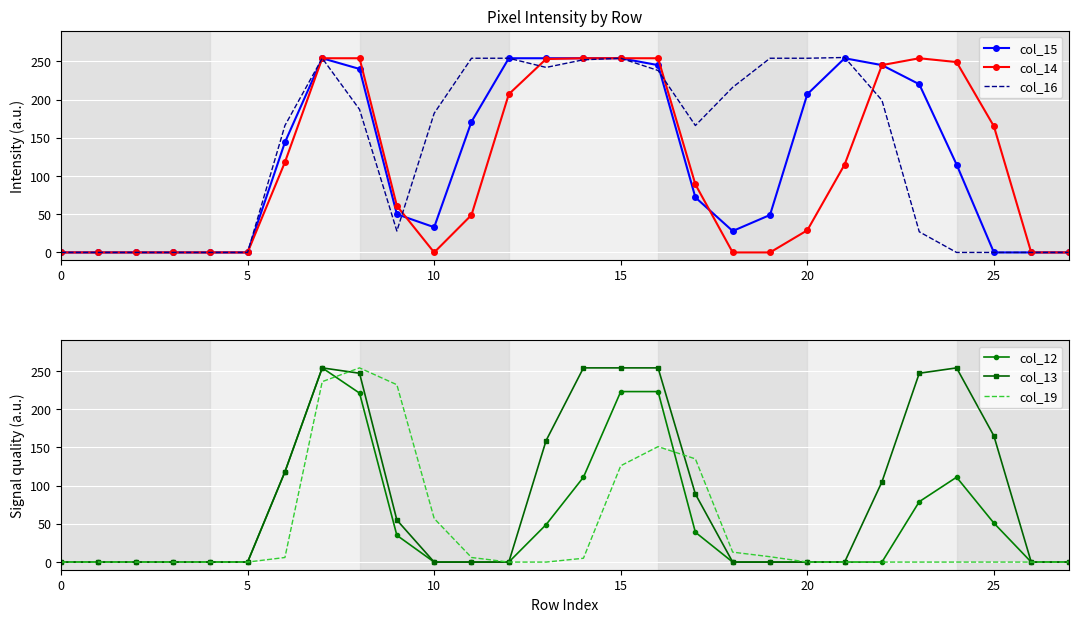

How many values in the col_12 series exceed 0?

12